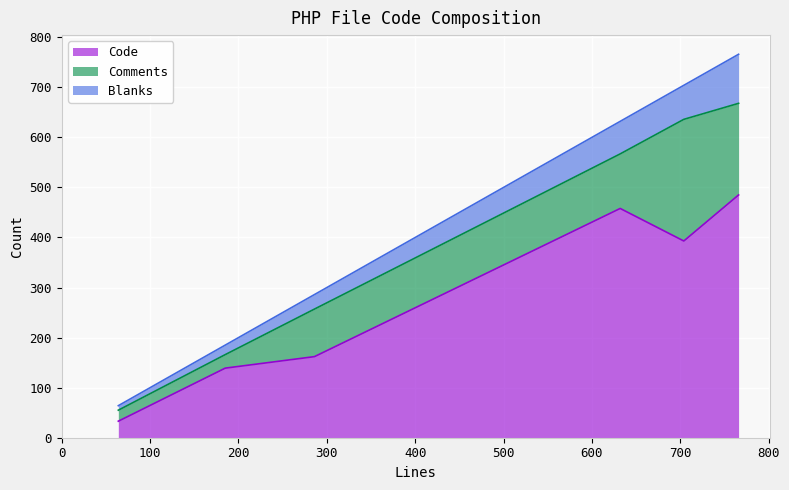

What is the minimum value for Code?

33